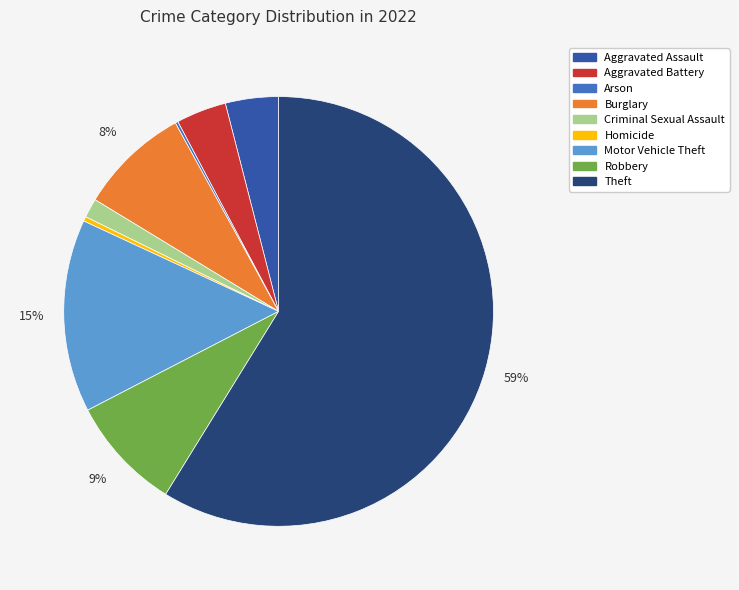

Between Criminal Sexual Assault and Burglary, which is larger?

Burglary